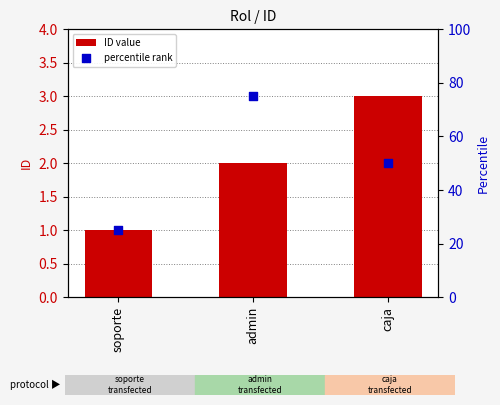

Which series has the largest Y range (max minus min)?

percentile rank